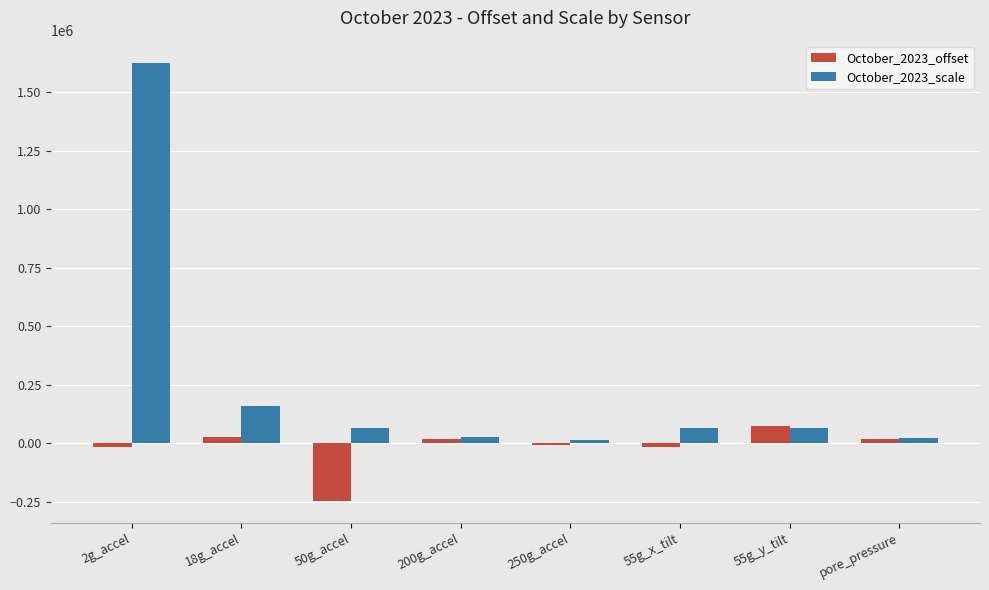

At which category is the sum across all series the highest?

2g_accel